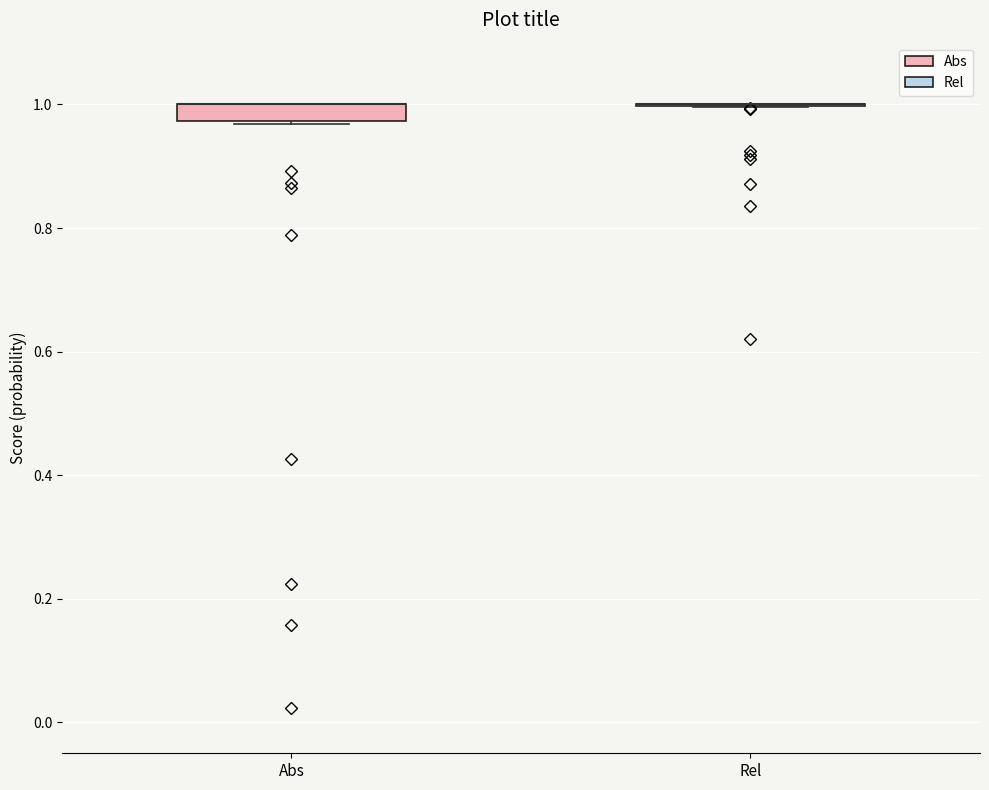

Which box is the tallest, from its lower edge to its upper edge?

Abs